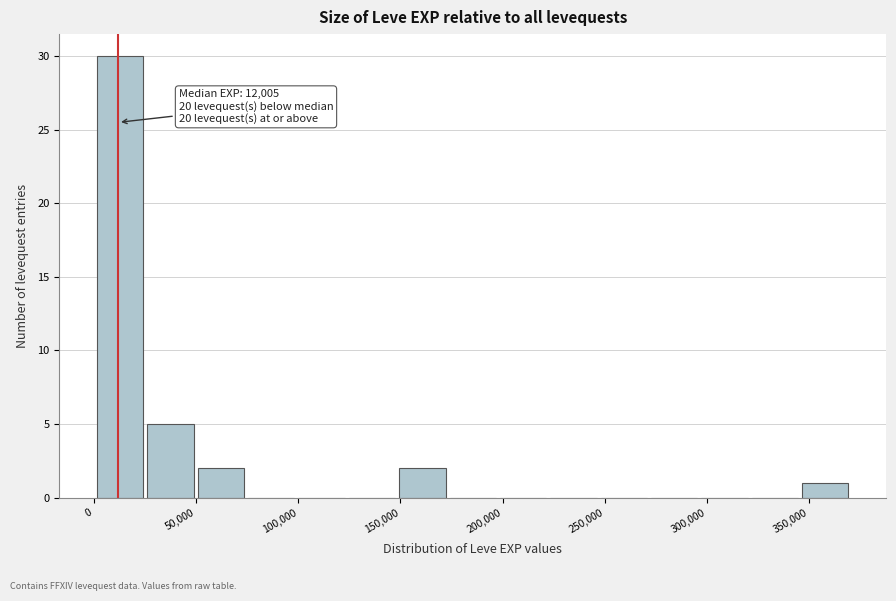

Over which range of the x-axis is the bar tallest?

0 to 25000